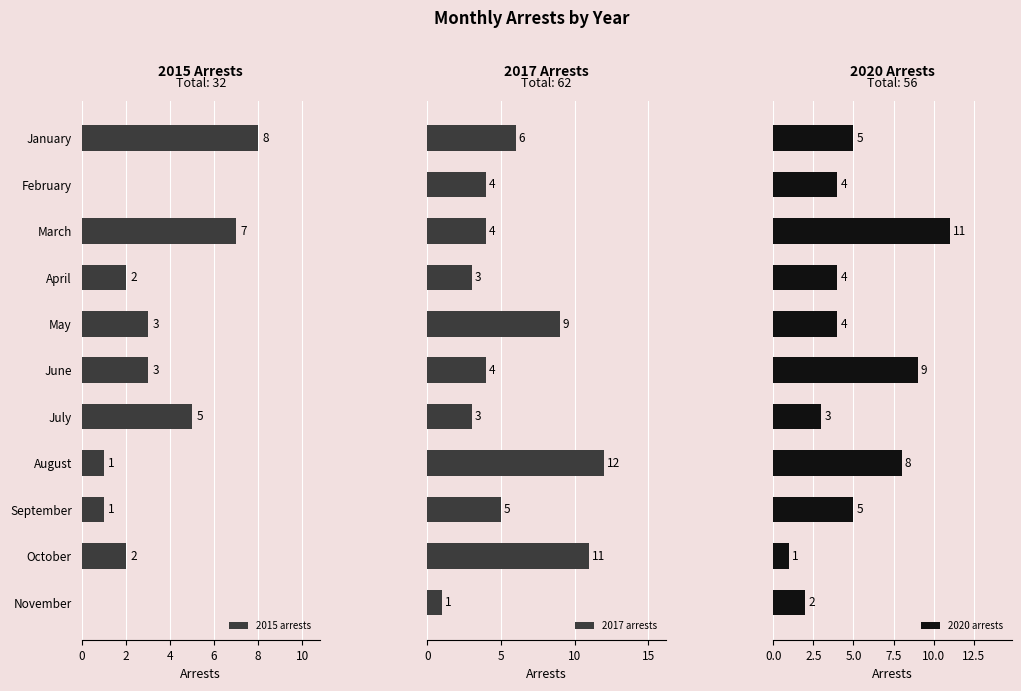

What is the difference between the second highest and minimum values in the 2020 arrests series?

8